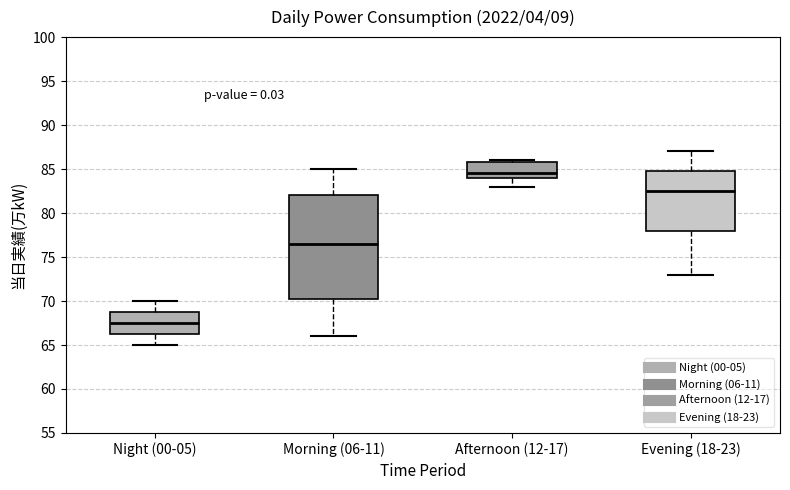

Which box has the lowest median line?

Night (00-05)